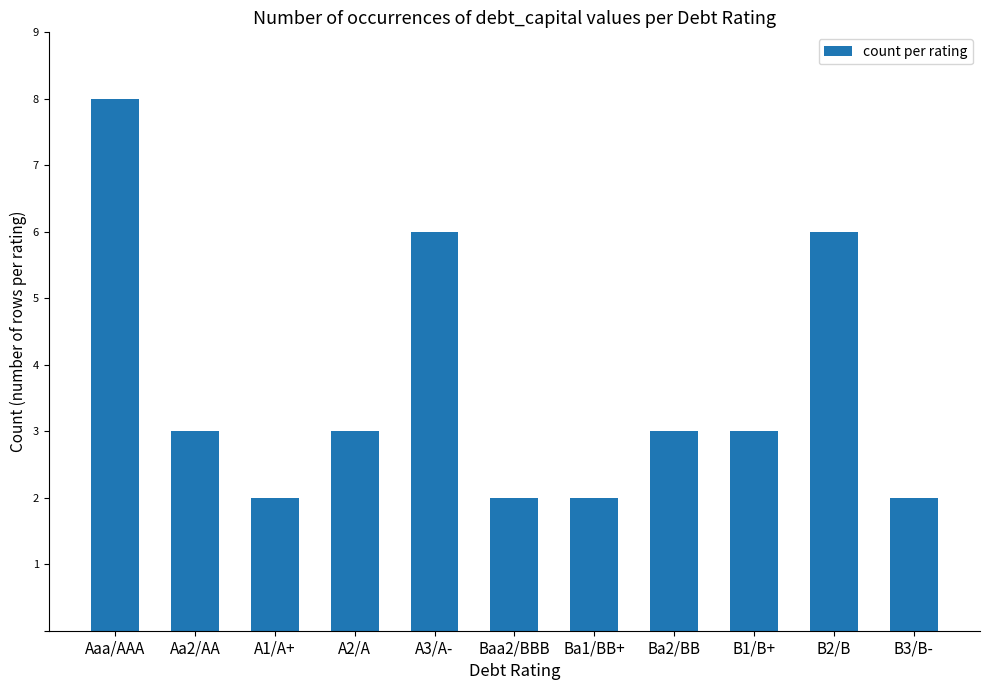

What is the minimum value shown in the chart?

2